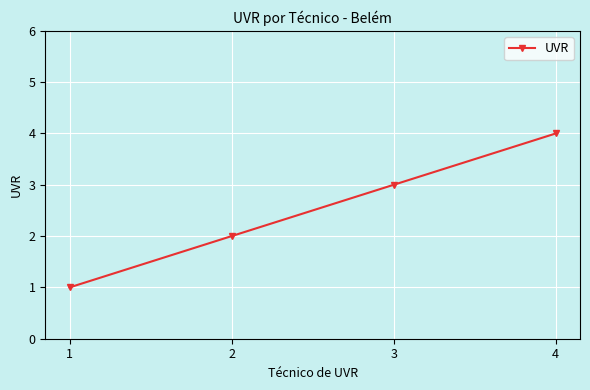

At which label is the value closest to 2?

2